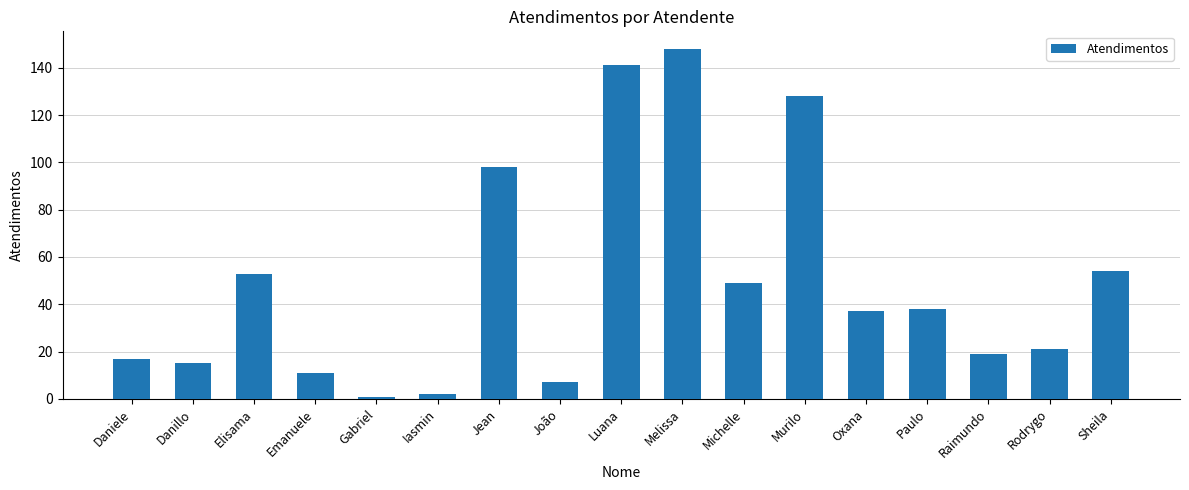

Reading right to left, what are all the values shown in this chart?

54	21	19	38	37	128	49	148	141	7	98	2	1	11	53	15	17